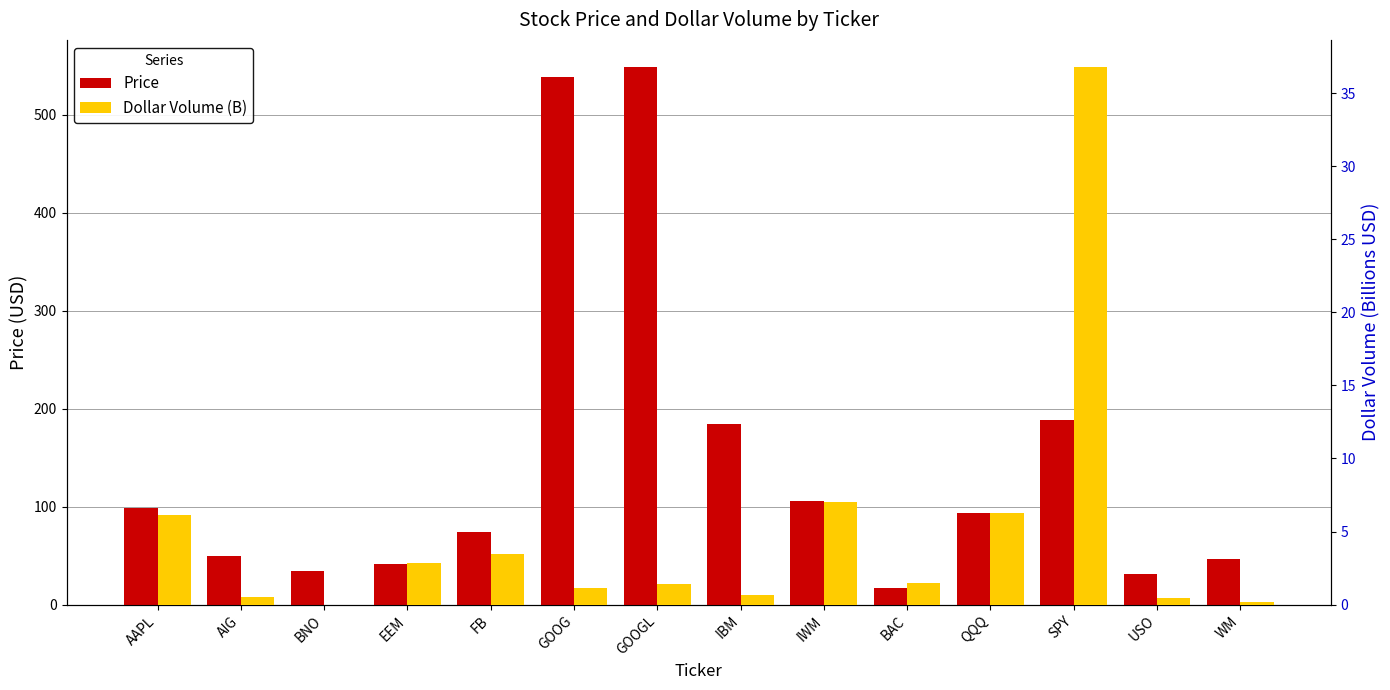

Are the bars grouped side by side (vs. stacked)?

Yes